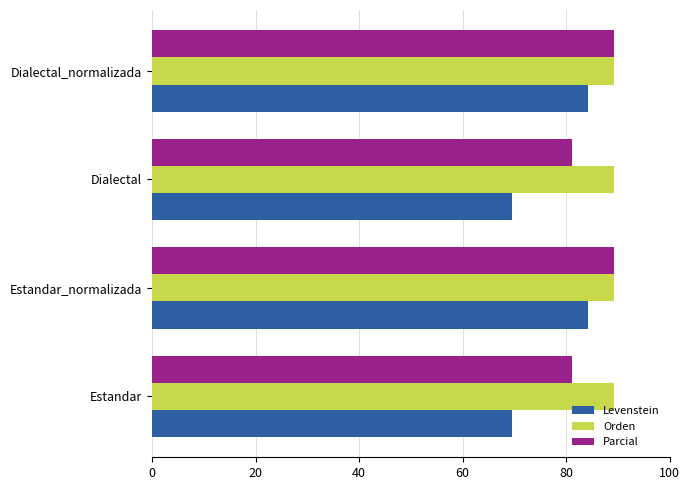

Rank the series at Dialectal from lowest to highest value.

Levenstein, Parcial, Orden